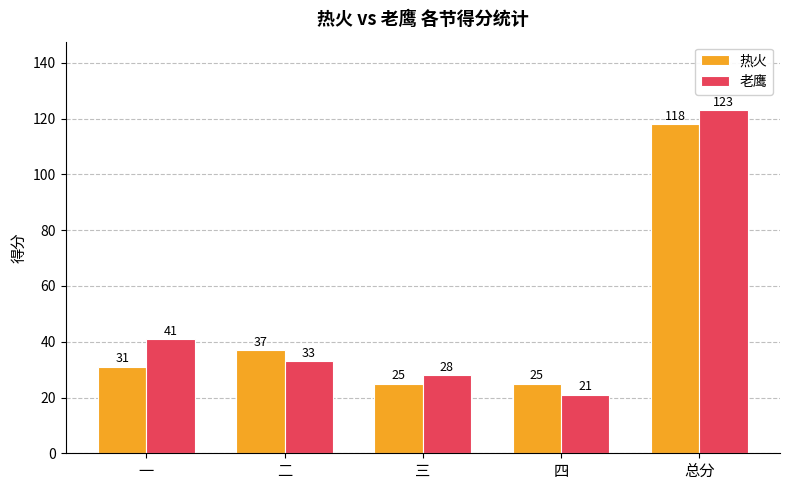

Is the value of 热火 at 三 greater than the value of 老鹰 at 三?

No